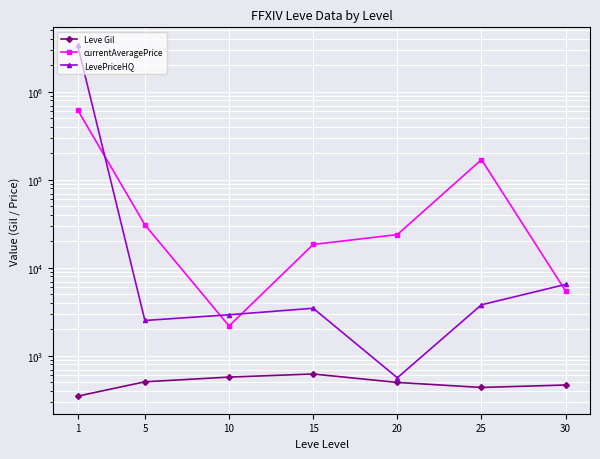

What is the sum of all LevePriceHQ values?

3446609.0